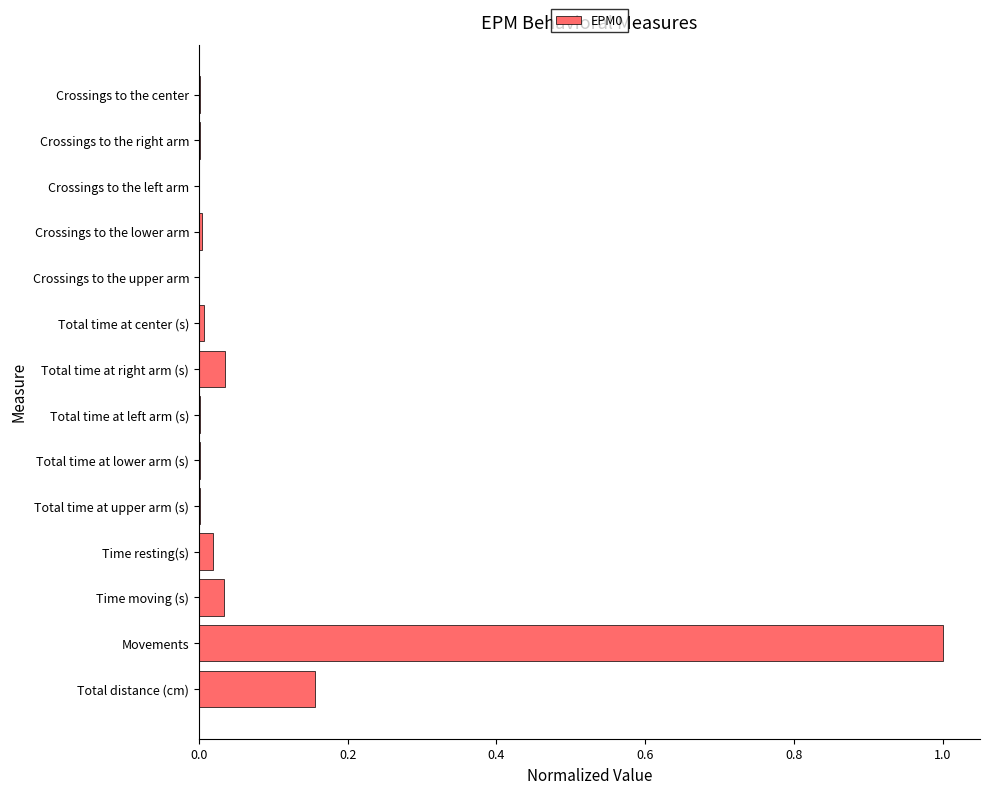

At which category does the chart reach its peak across all series?

Movements